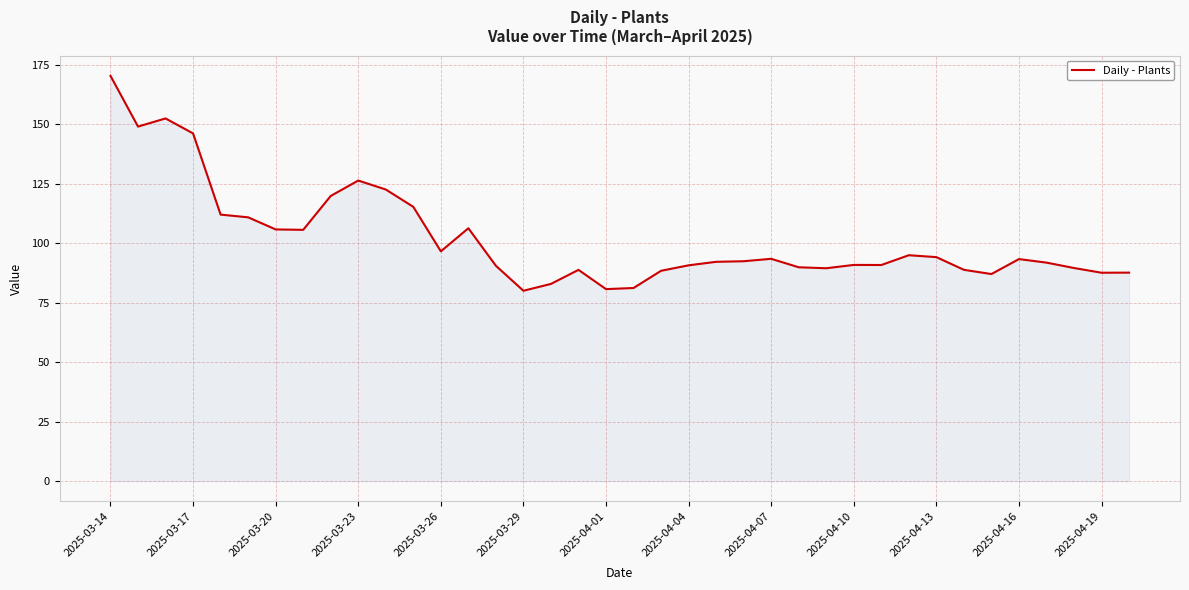

True or false: the data has more than 0 interior local peaks.

True